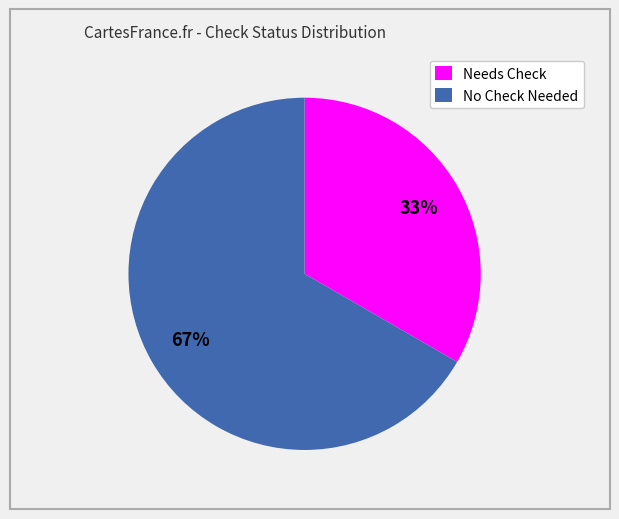

Which slice is the smallest?

Needs Check